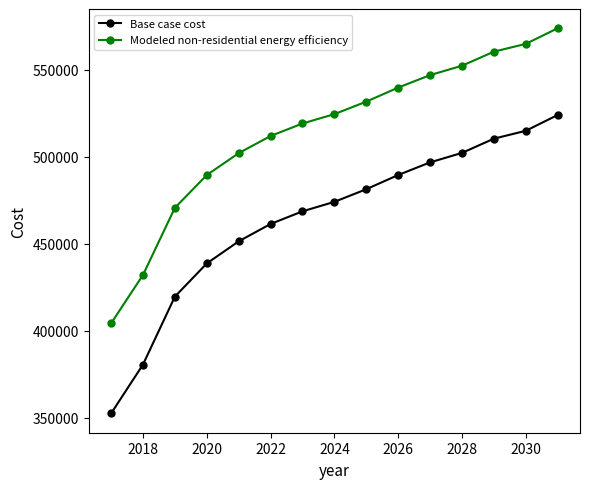

Which series has the widest spread of values?

Base case cost